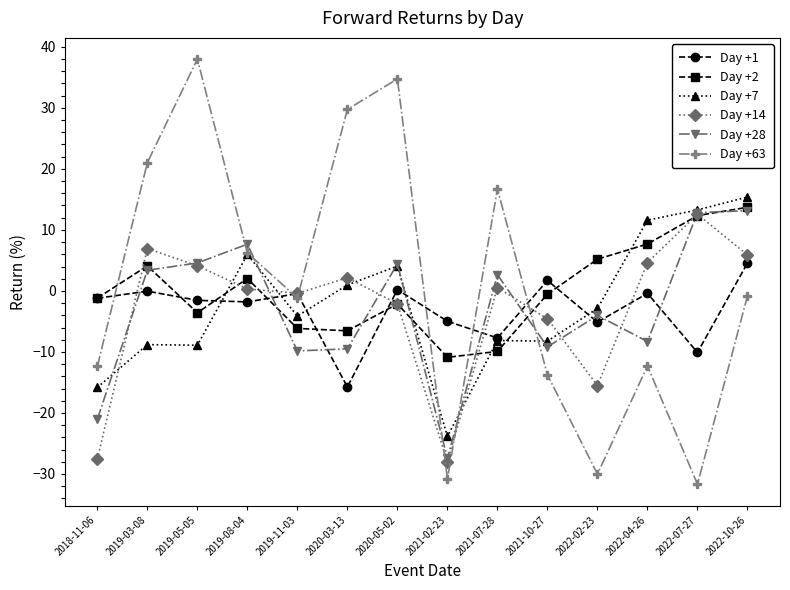

True or false: Day +7 and Day +14 cross at least once.

True